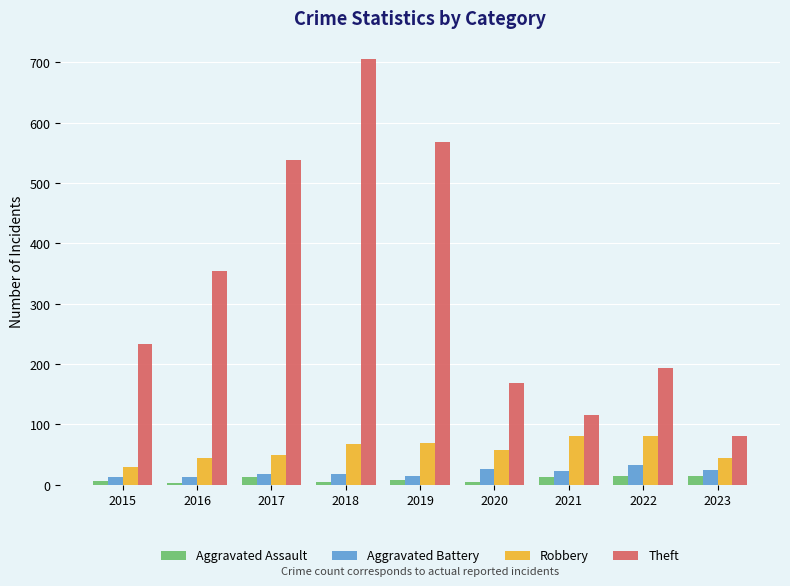

Which series has the largest range (max minus min)?

Theft